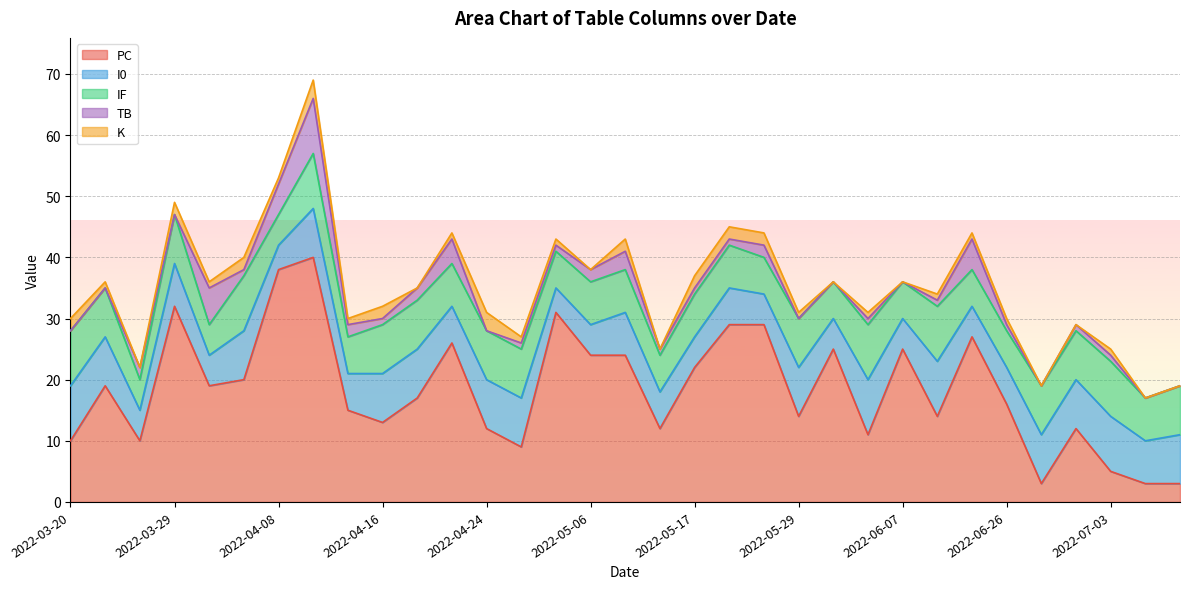

Rank the series at 2022-06-11 from highest to lowest value.

PC, I0, IF, TB, K